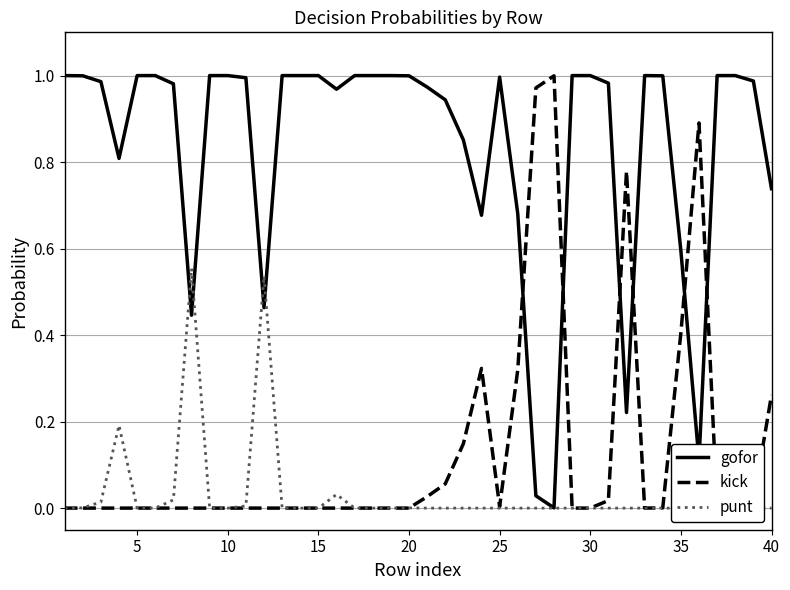

Is it true that gofor equals 1.4 at 5?

False